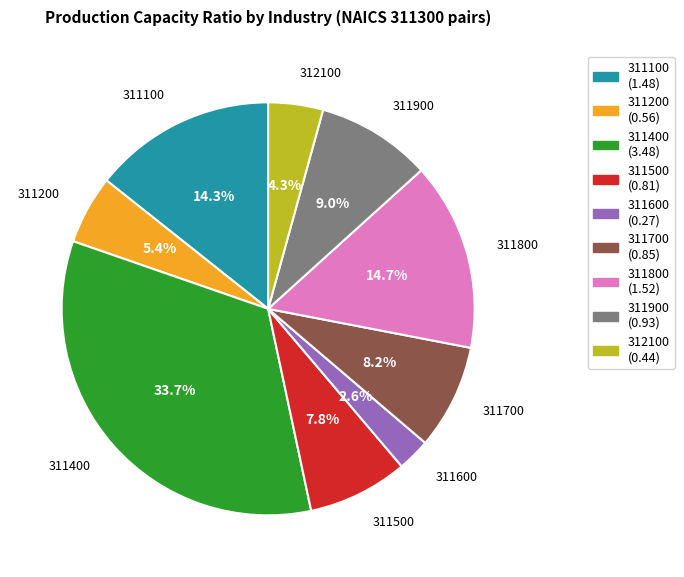

Which has a higher value, 311100 or 311900?

311100